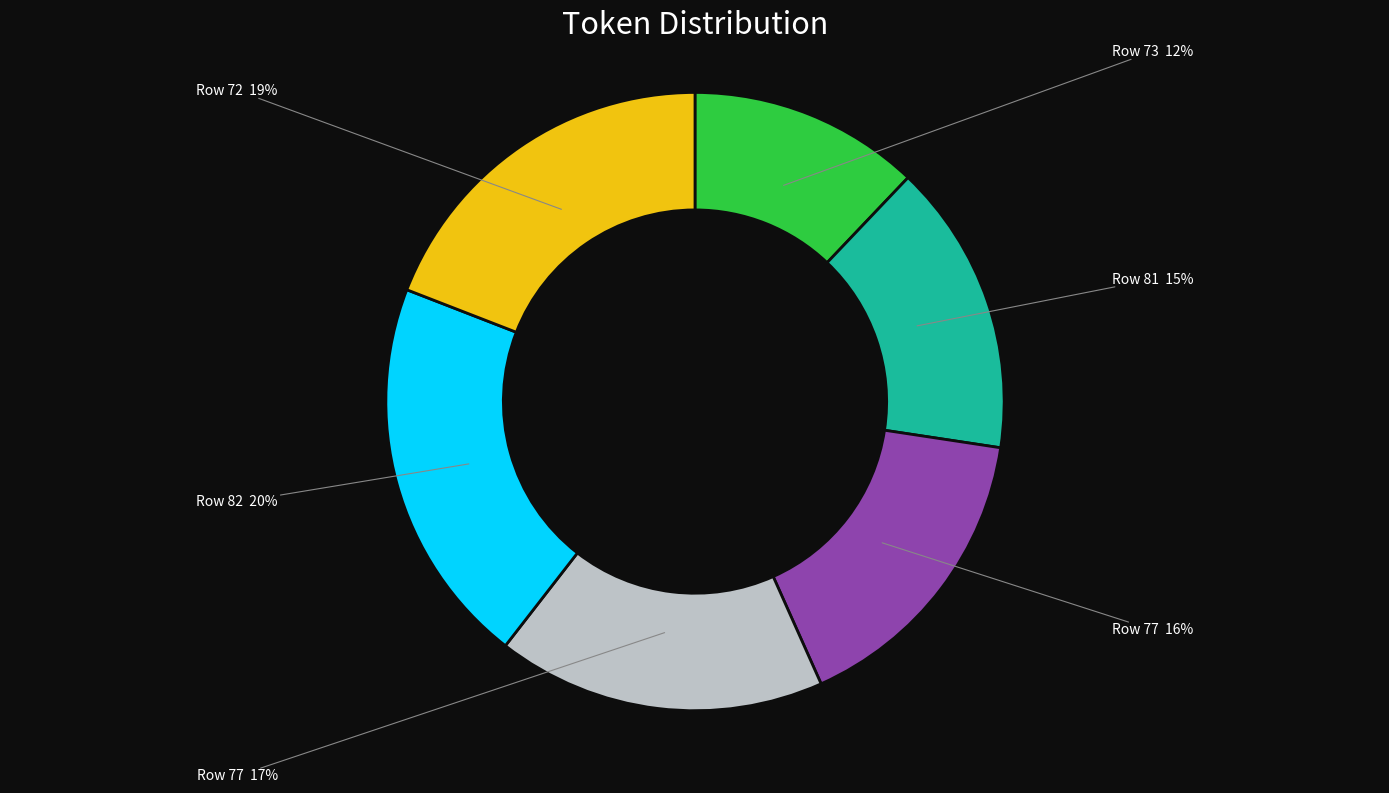

Does any single category account for the majority?

No